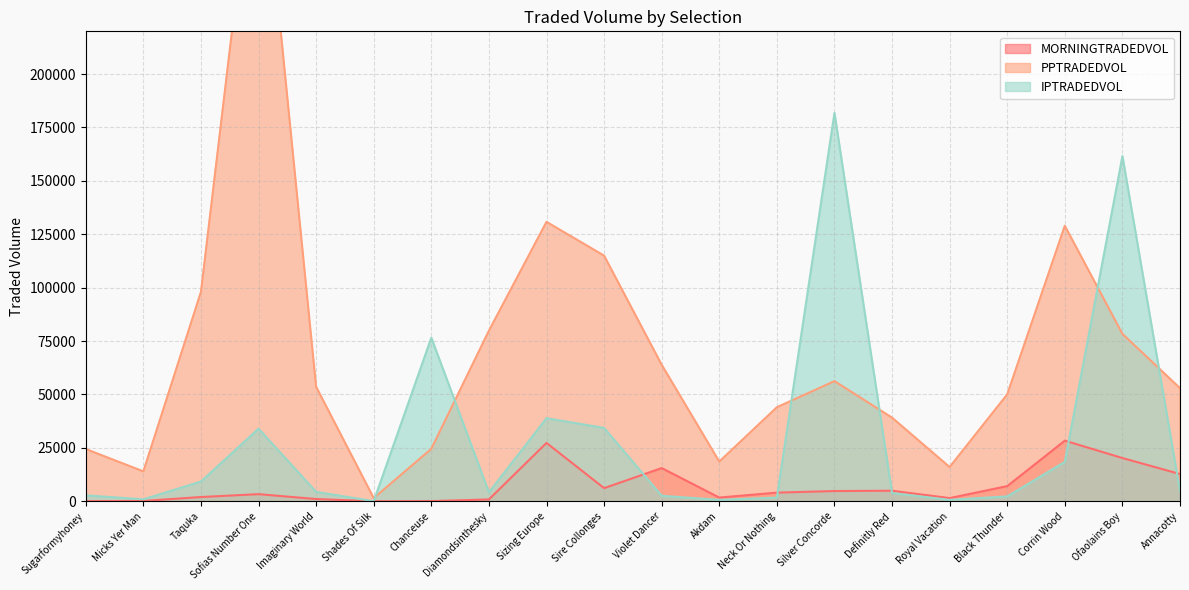

List the series in order of their peak value, lowest first.

MORNINGTRADEDVOL, IPTRADEDVOL, PPTRADEDVOL